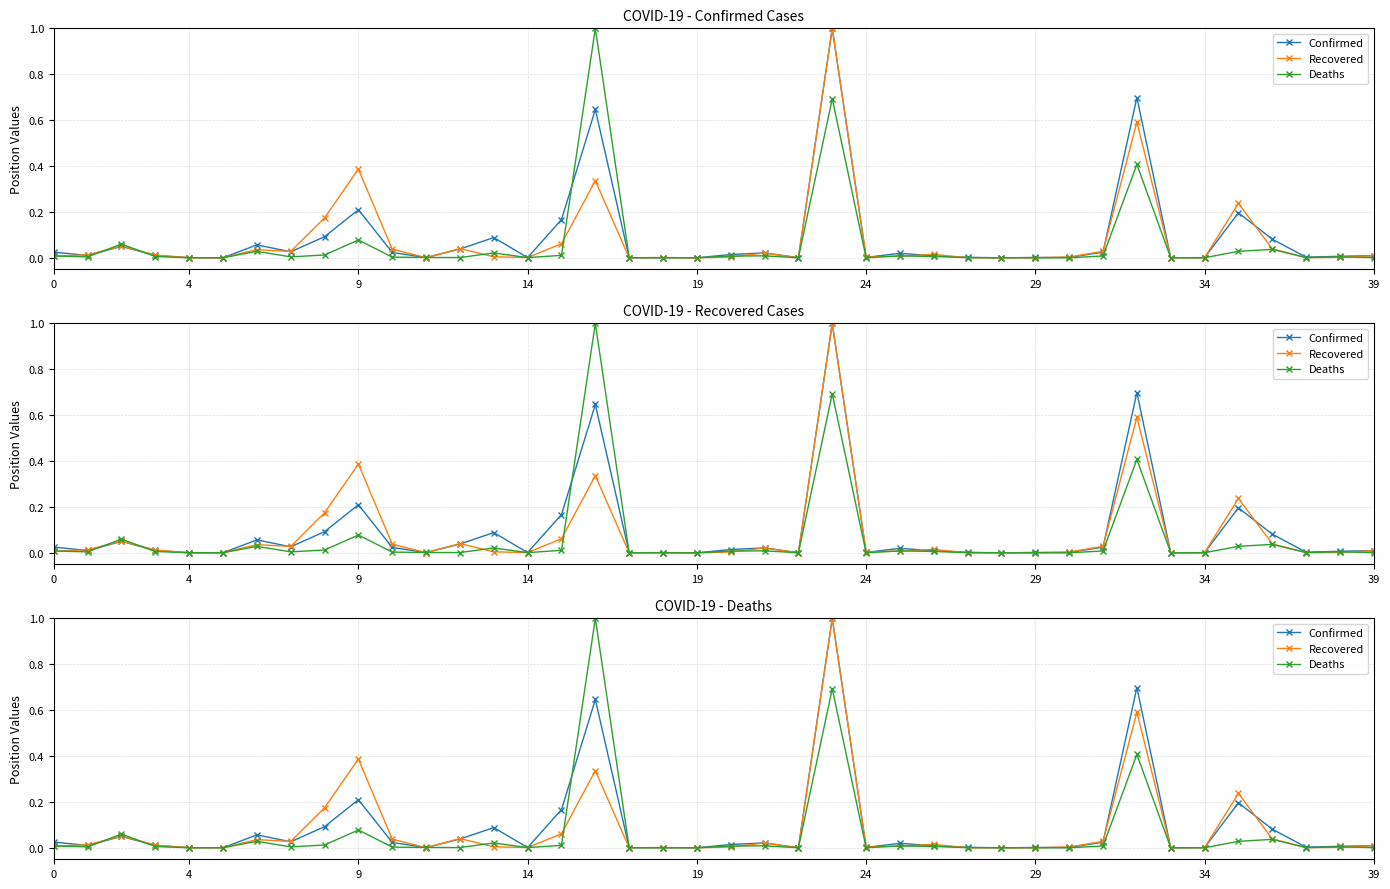

At how many categories does at least one series exceed 0?

40